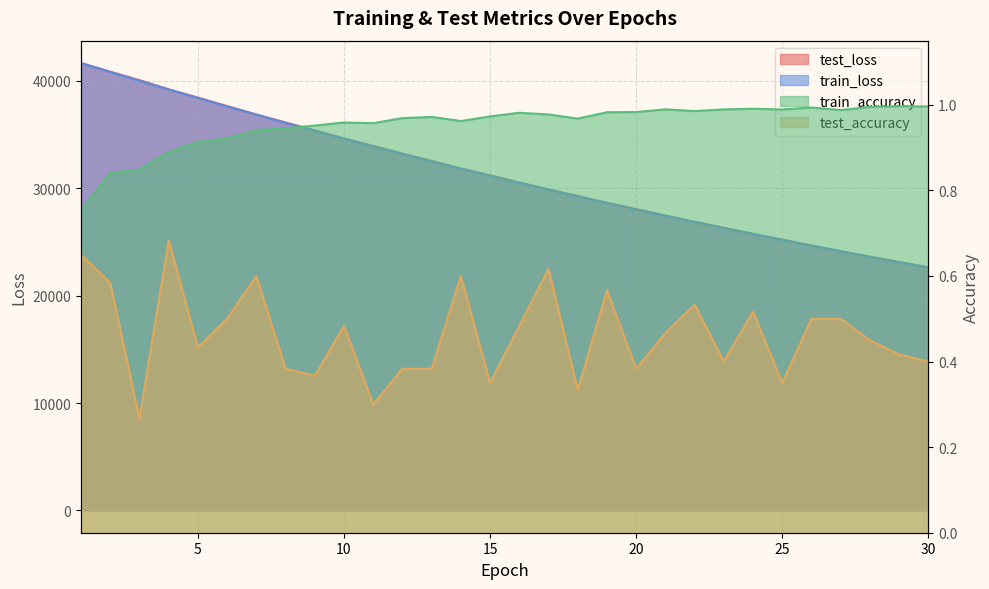

Which series changed the most between 4 and 18?

train_loss